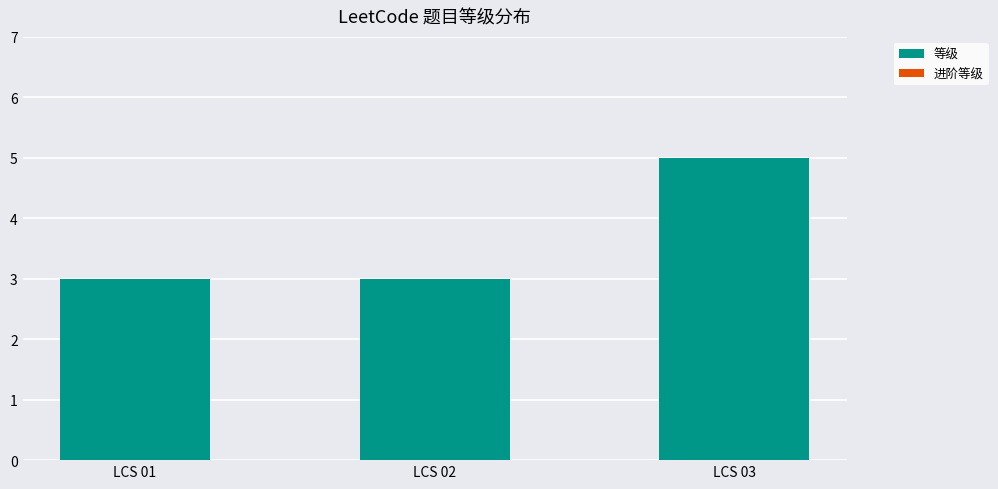

Count the number of data series in this chart.

1